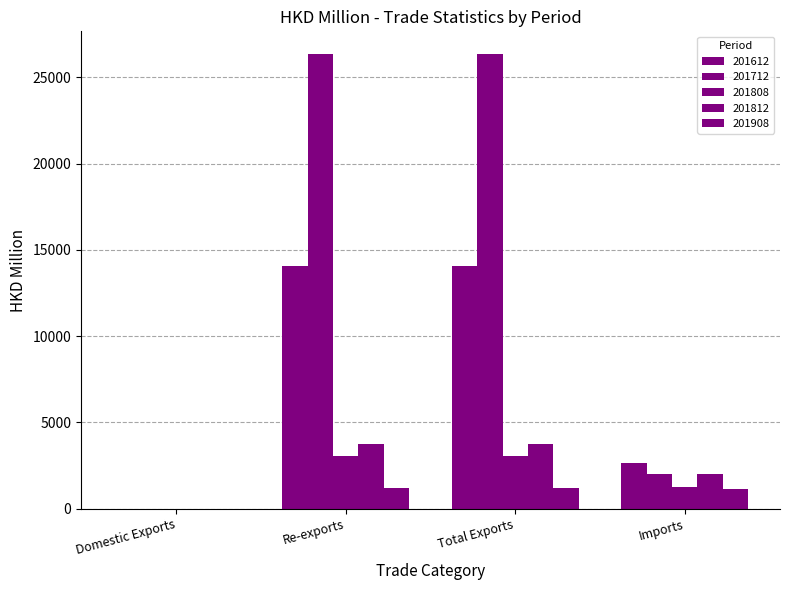

How many data points in 201812 are above 3758?

2